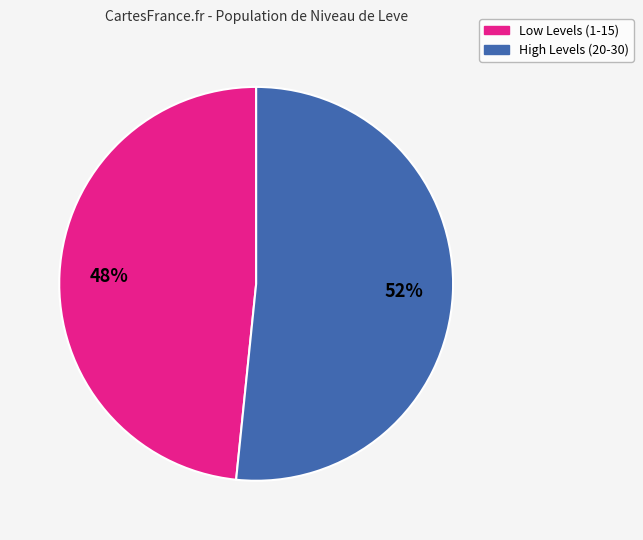

Does any single category account for the majority?

Yes